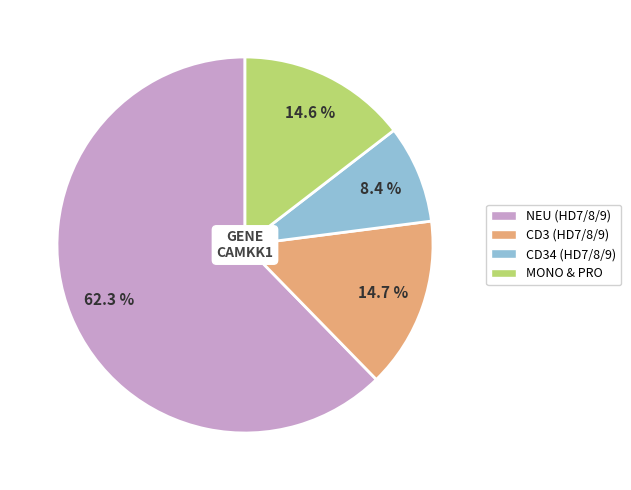

To the nearest percent, what is the difference between the largest and smallest slice percentages?

54%